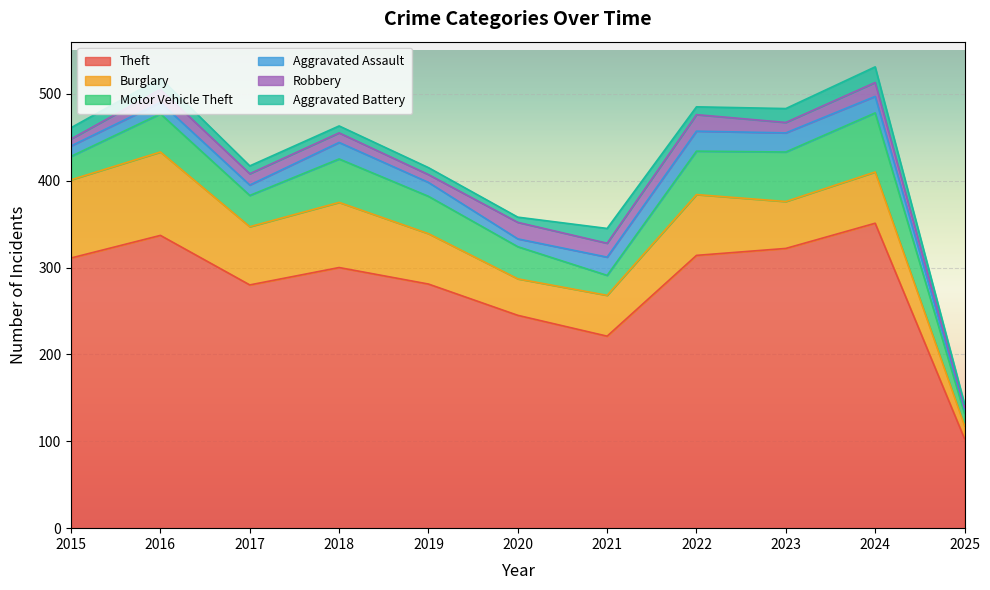

Reading left to right, what are all the values shown in this chart?

Theft: 2015=311	2016=337	2017=280	2018=300	2019=281	2020=245	2021=221	2022=314	2023=322	2024=351	2025=103
Burglary: 2015=90	2016=96	2017=67	2018=75	2019=58	2020=42	2021=47	2022=70	2023=54	2024=59	2025=15
Motor Vehicle Theft: 2015=27	2016=44	2017=36	2018=50	2019=43	2020=37	2021=23	2022=50	2023=57	2024=68	2025=14
Aggravated Assault: 2015=12	2016=13	2017=12	2018=19	2019=16	2020=9	2021=21	2022=23	2023=22	2024=19	2025=5
Robbery: 2015=8	2016=15	2017=13	2018=11	2019=9	2020=19	2021=16	2022=19	2023=12	2024=16	2025=2
Aggravated Battery: 2015=13	2016=13	2017=9	2018=8	2019=8	2020=6	2021=17	2022=9	2023=16	2024=18	2025=4